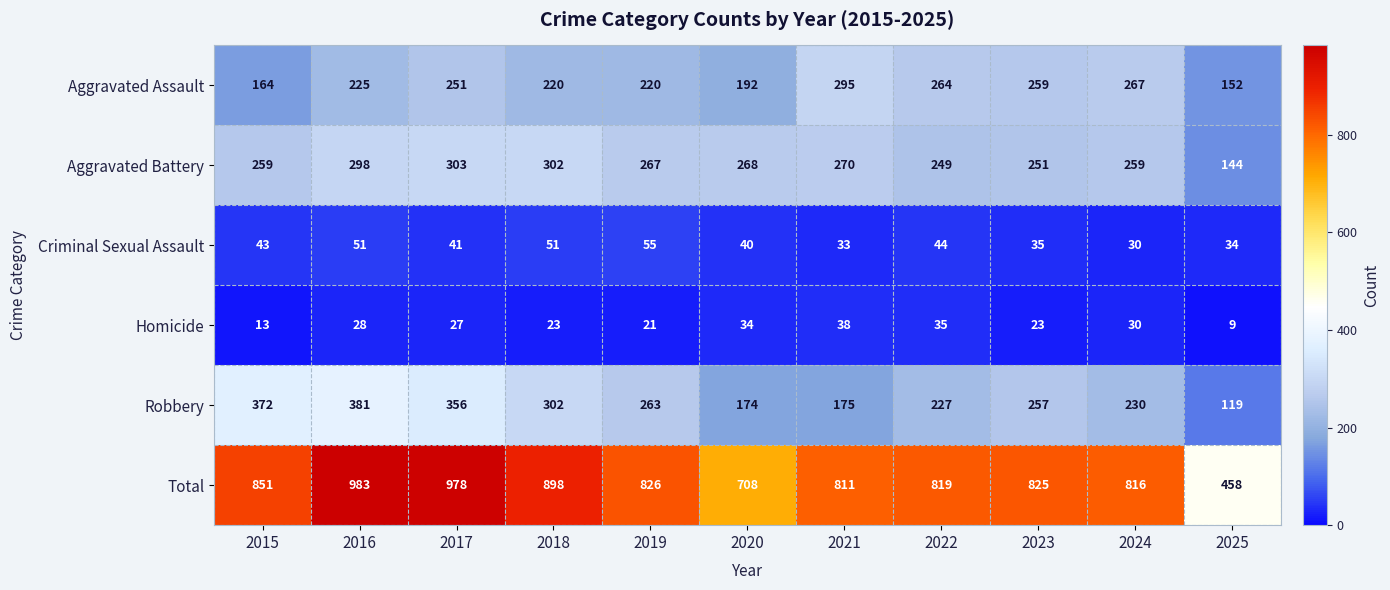

Rank the series by their maximum value, from highest to lowest.

Total, Robbery, Aggravated Battery, Aggravated Assault, Criminal Sexual Assault, Homicide